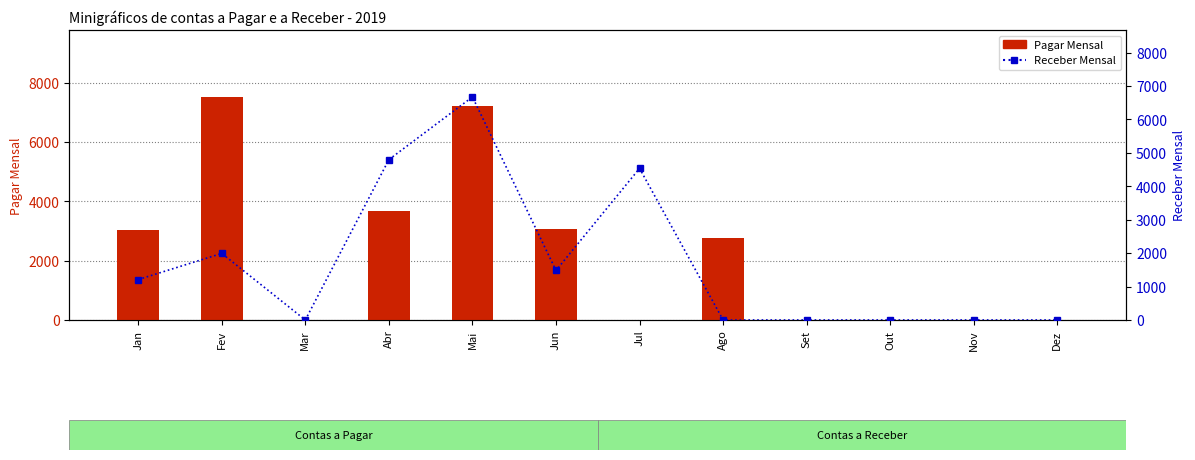

Reading left to right, extract all data points from this chart.

Pagar Mensal: Jan=3042	Fev=7524	Mar=0	Abr=3690	Mai=7220	Jun=3086	Jul=0	Ago=2759	Set=0	Out=0	Nov=0	Dez=0
Receber Mensal: Jan=1209	Fev=1992	Mar=0	Abr=4797	Mai=6672	Jun=1482	Jul=4535	Ago=0	Set=0	Out=0	Nov=0	Dez=0